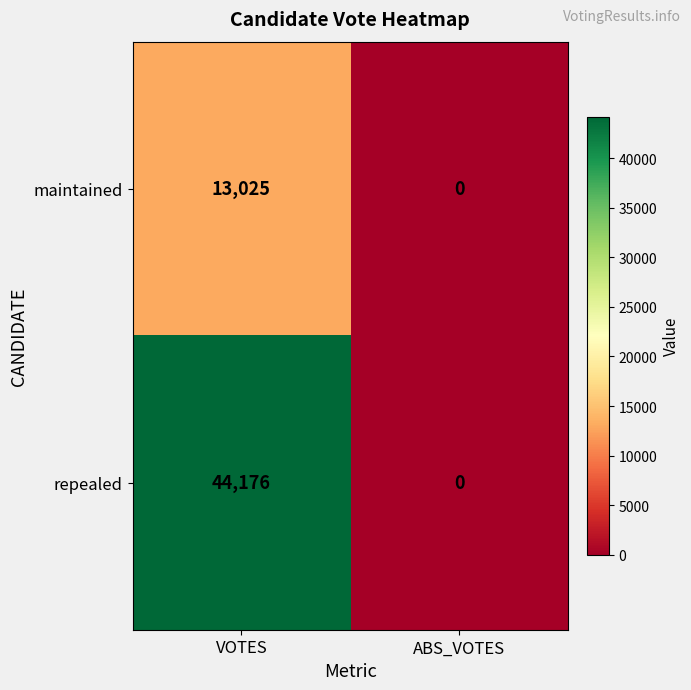

Rank the series by their maximum value, from highest to lowest.

repealed, maintained